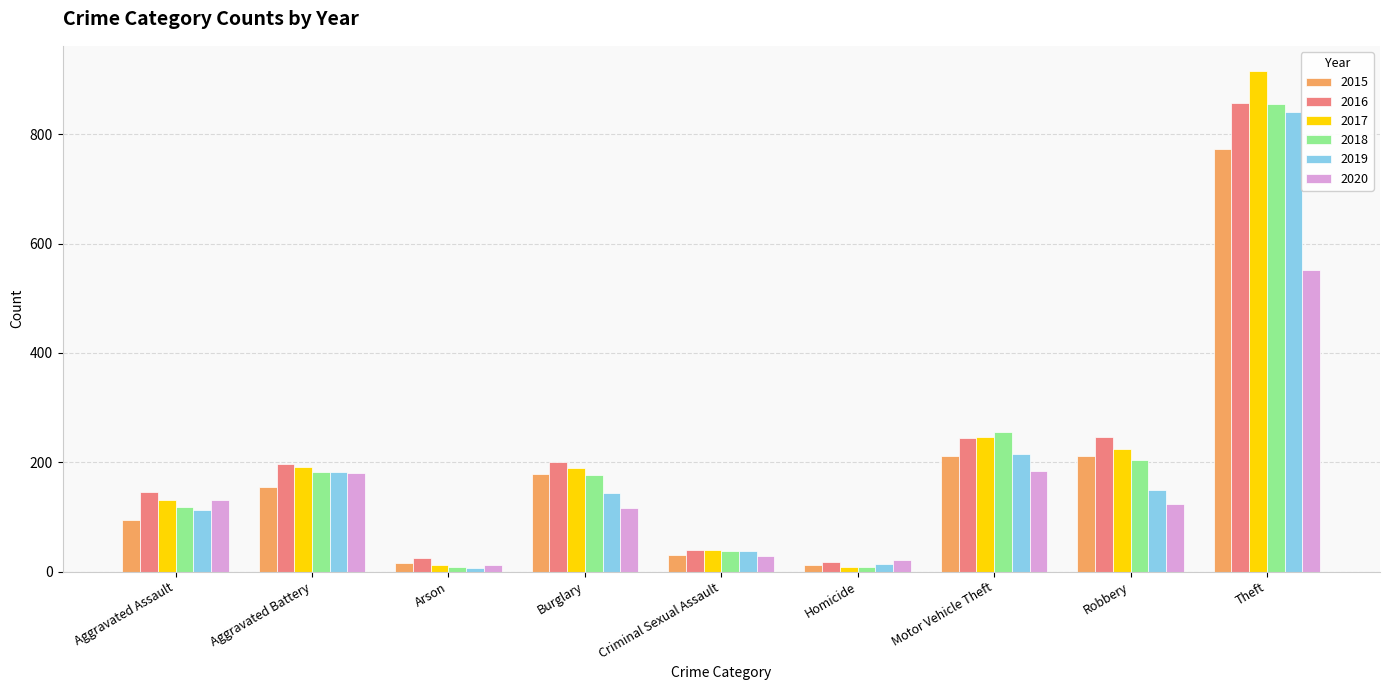

How many groups of bars are there?

9